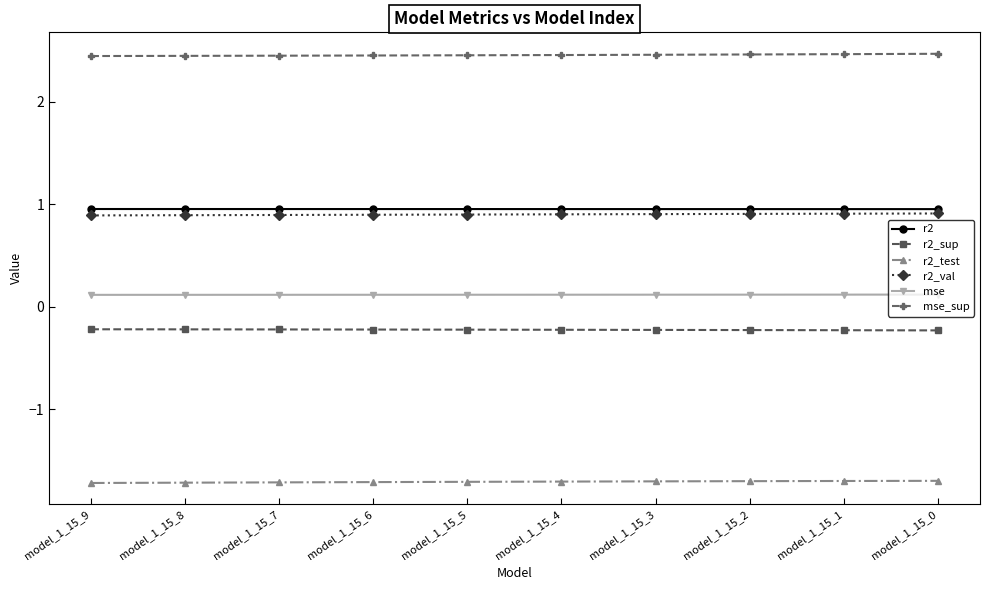

What value does the mse series have at model_1_15_0?

0.1